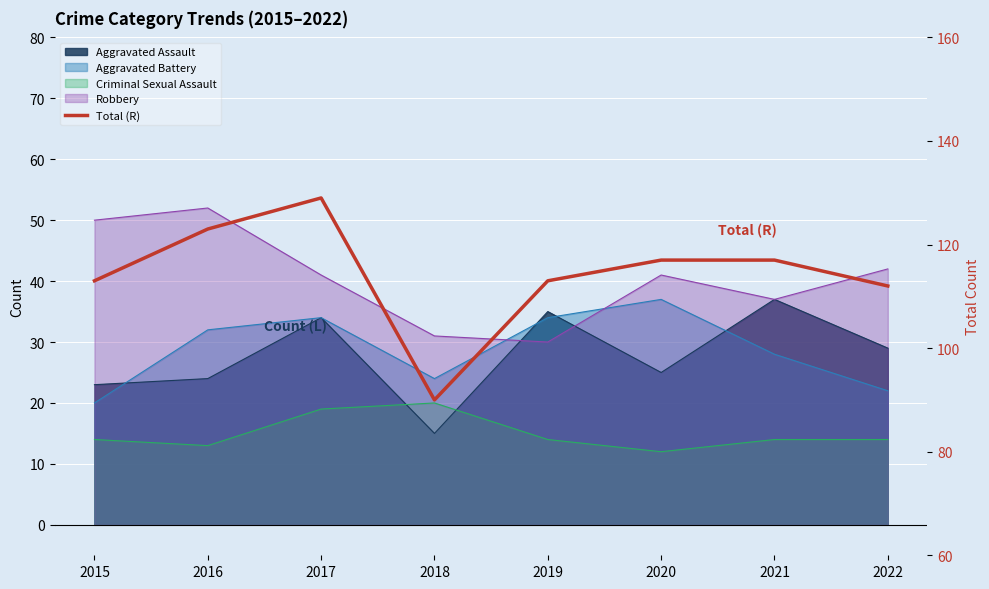

Rank the categories by value from lowest to highest.

2018, 2022, 2015, 2019, 2020, 2021, 2016, 2017